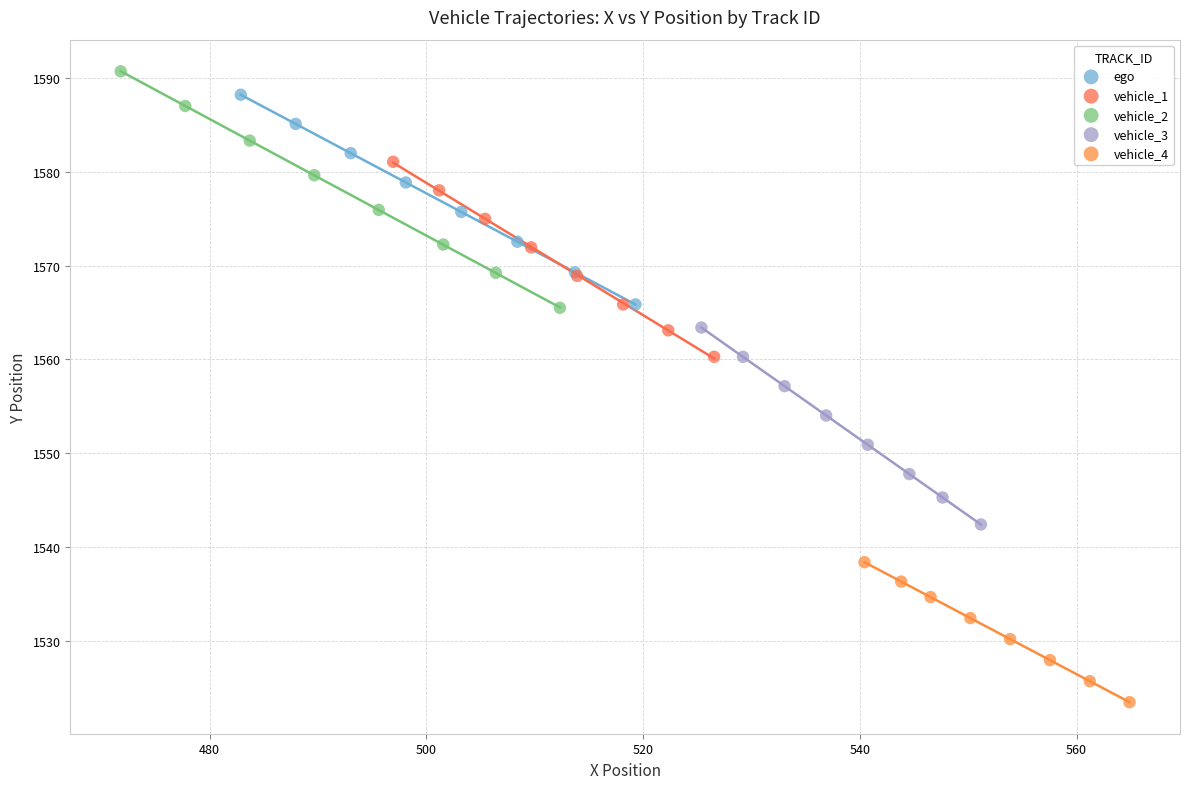

Which series has the largest Y range (max minus min)?

vehicle_2